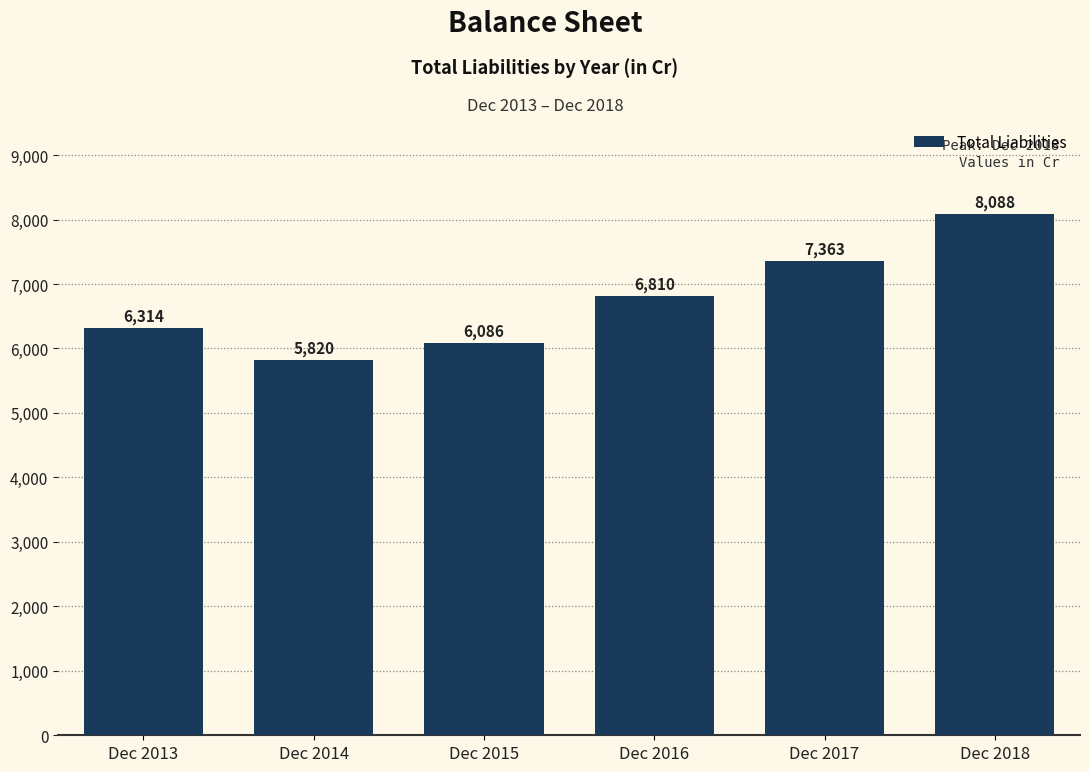

How many values are below 6810?

3